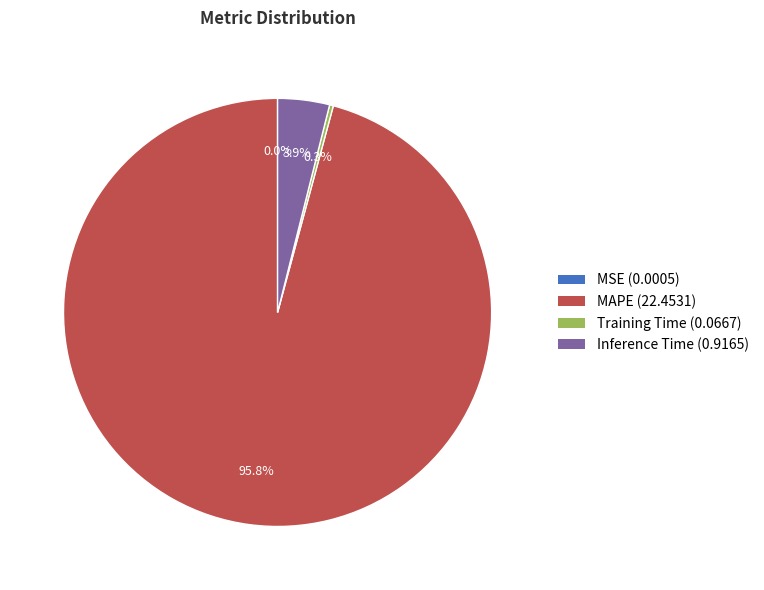

Is there any slice that represents more than half of the pie?

Yes